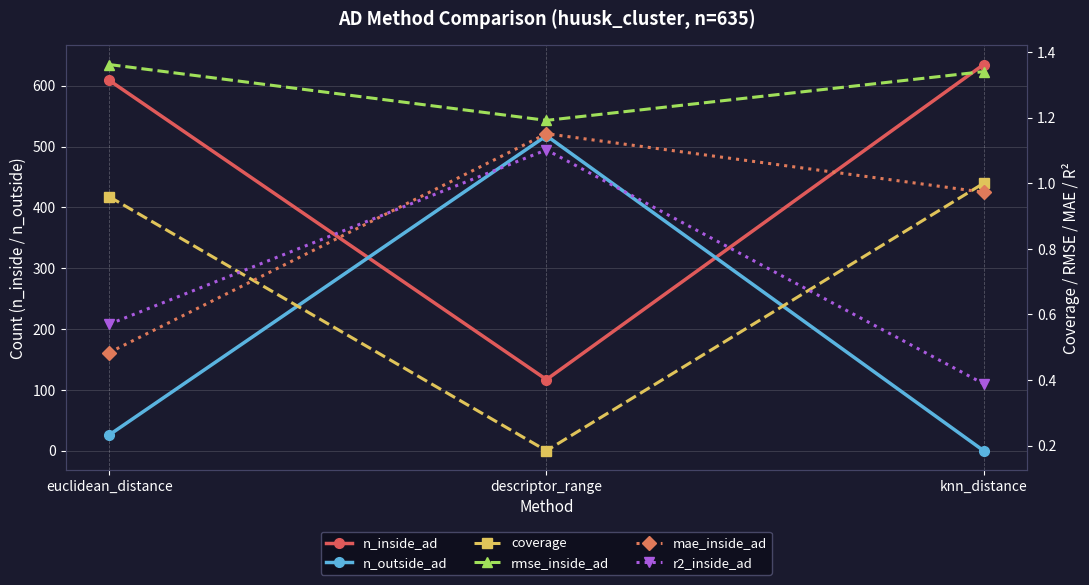

Which series has the largest total across all categories?

n_inside_ad